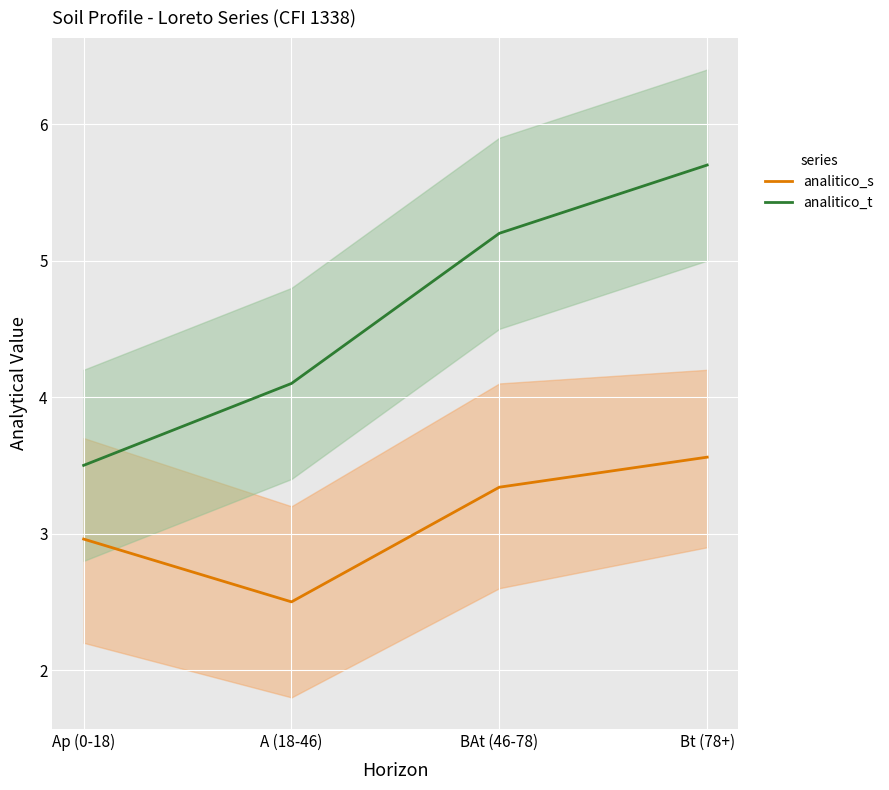

The value of analitico_s at BAt (46-78) is 3.3. True or false?

True